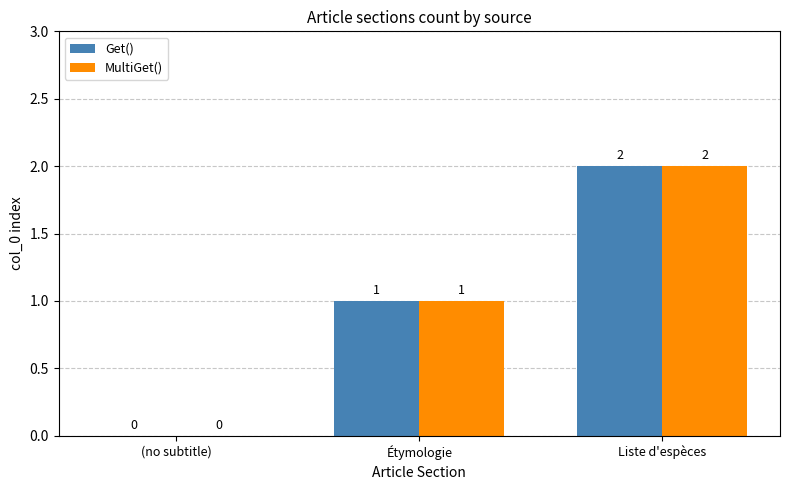

Is the value of Get() at Étymologie greater than the value of MultiGet() at (no subtitle)?

Yes